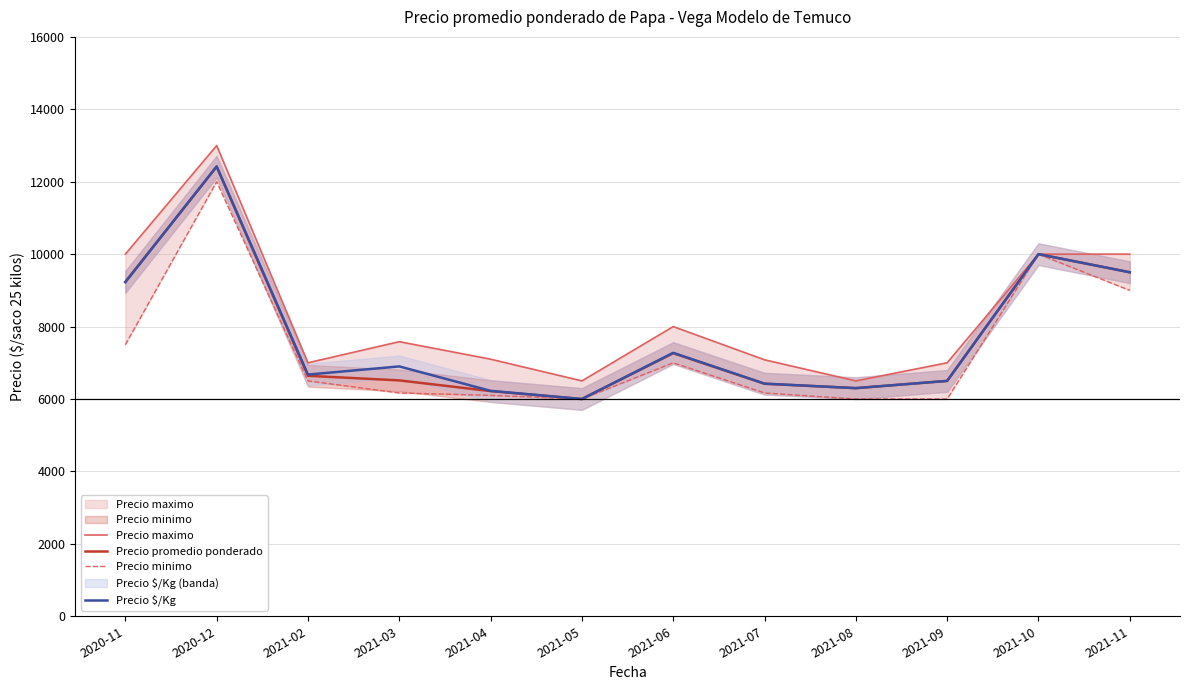

At 2021-05, list the series in order from largest to smallest.

Precio maximo, Precio promedio ponderado, Precio minimo, Precio $/Kg